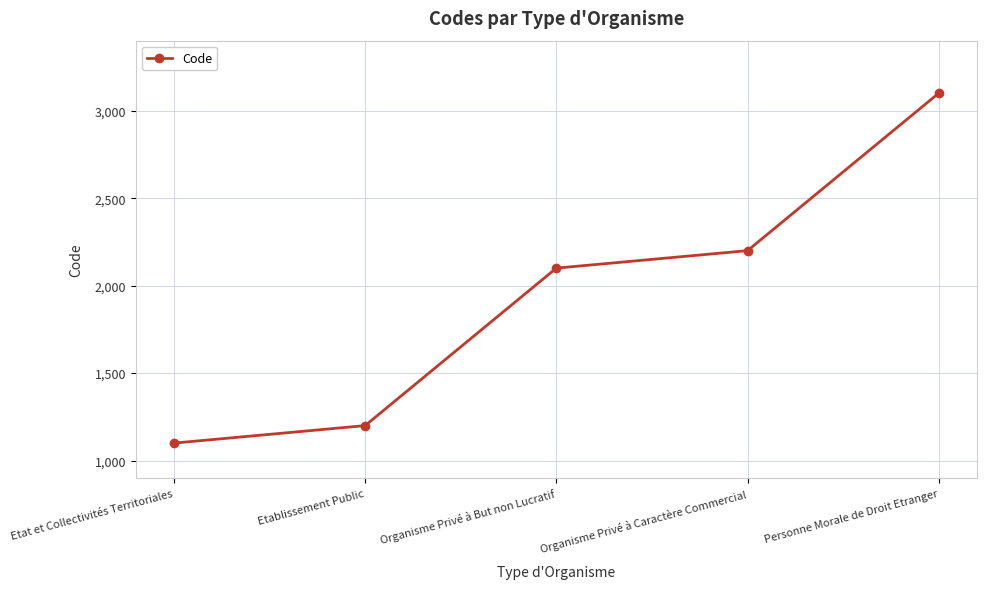

Approximately how many times larger is the value at Organisme Privé à Caractère Commercial compared to Organisme Privé à But non Lucratif?

1.0